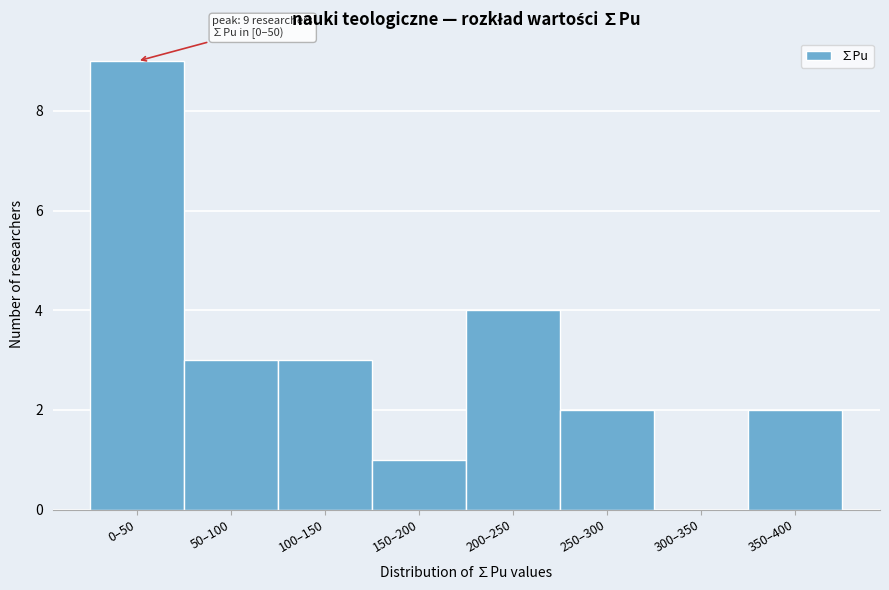

Reading left to right, transcribe all the data shown in this chart.

0–50=9	50–100=3	100–150=3	150–200=1	200–250=4	250–300=2	300–350=0	350–400=2